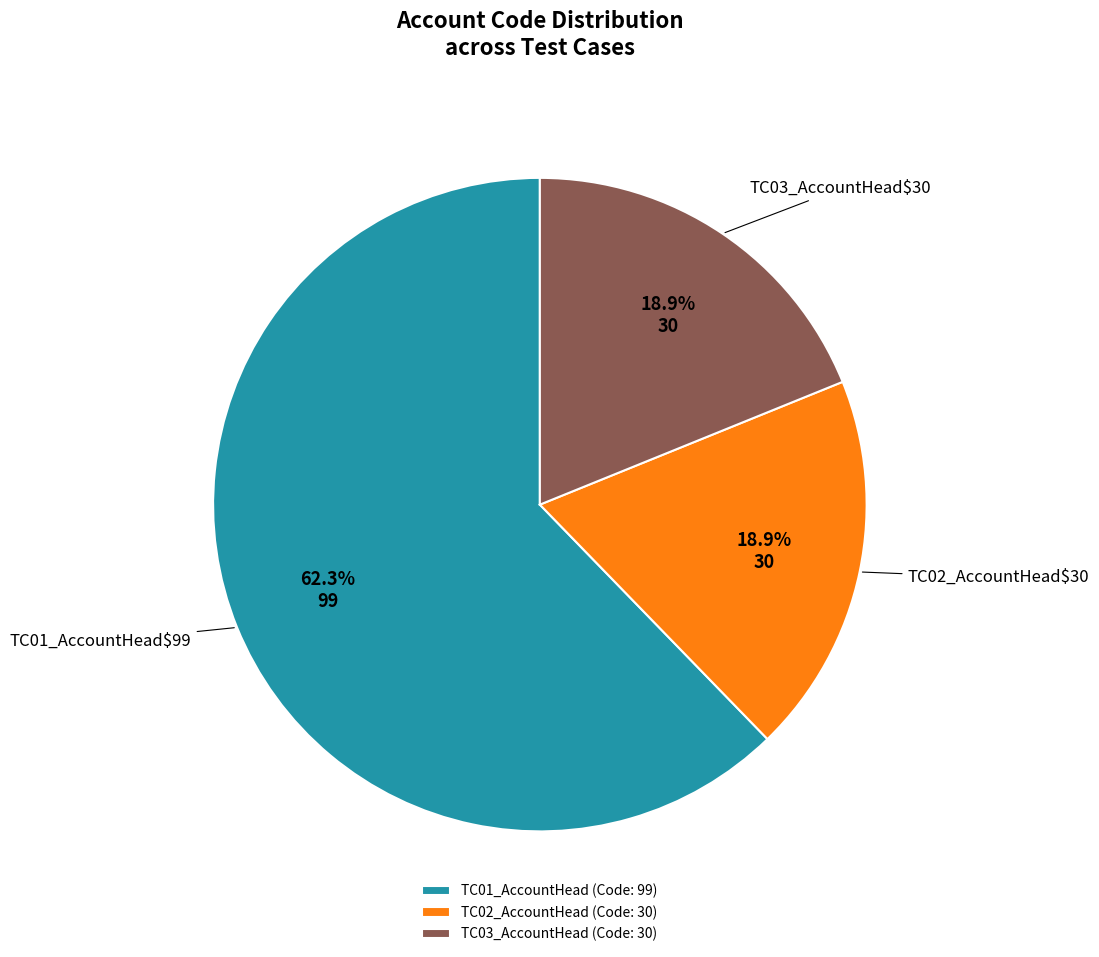

Which slice is the largest?

TC01_AccountHead